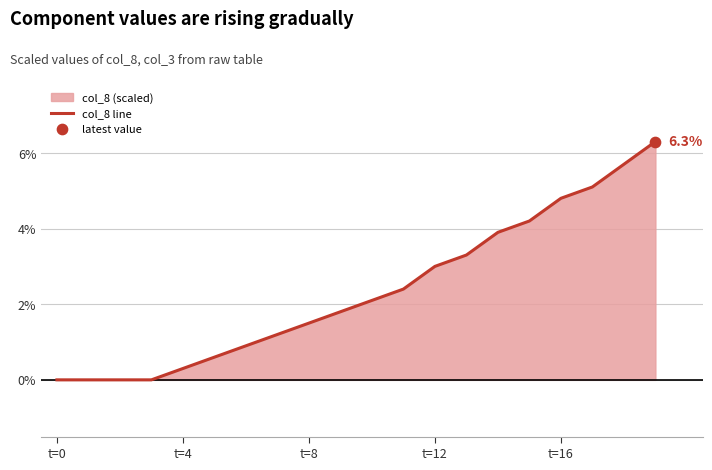

True or false: the data shows 2.0 at t=16.

False